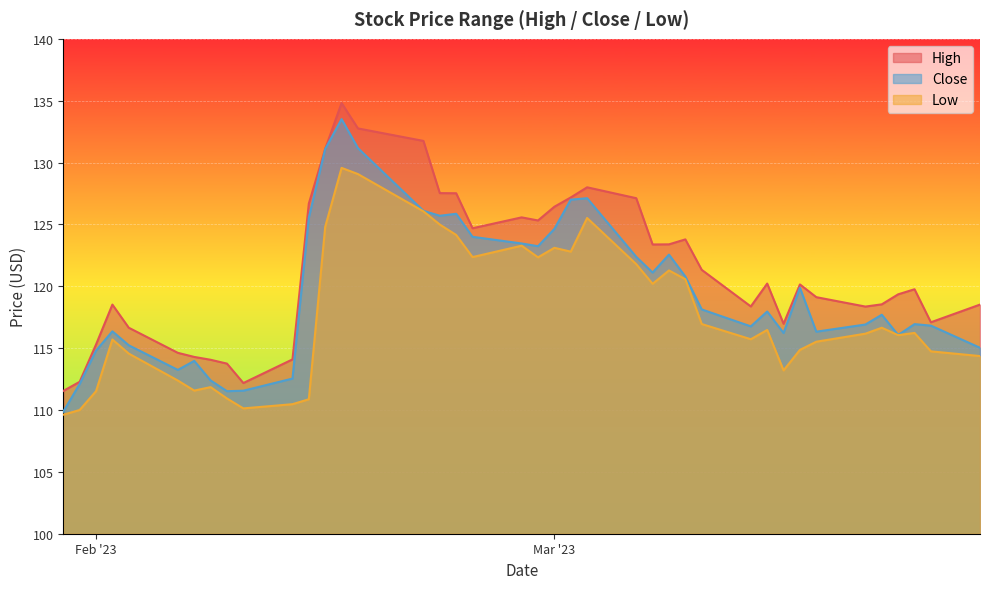

At which category is the sum across all series the highest?

2023-02-16